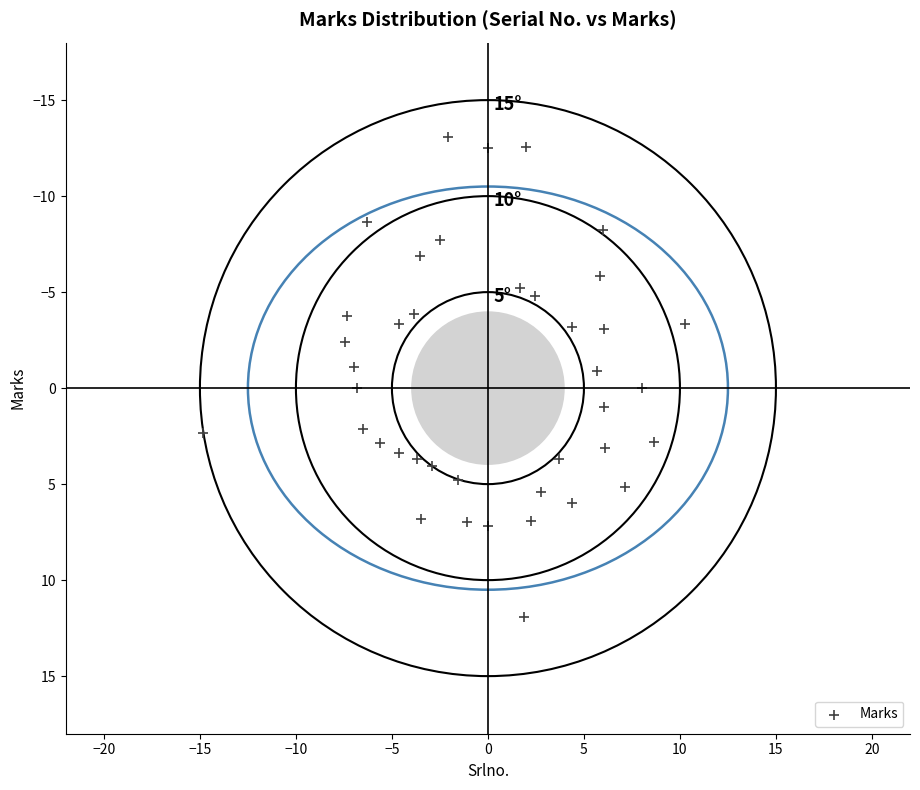

What is the range of Y values (max minus min)?

25.0